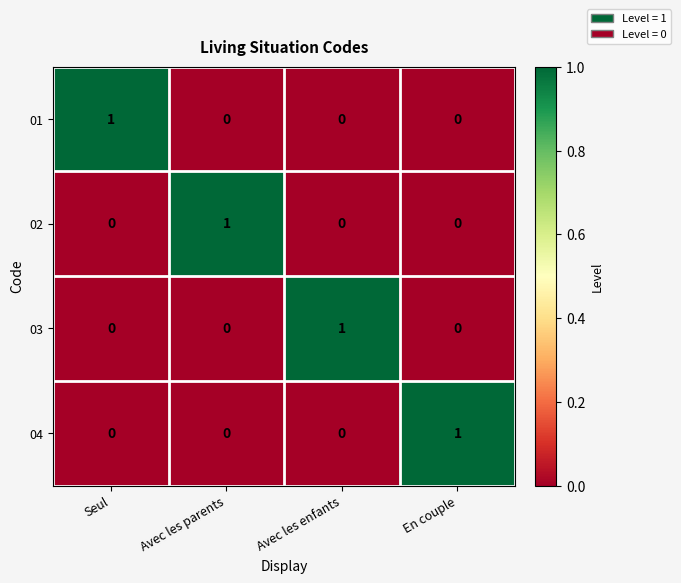

How many distinct data groups are displayed?

4